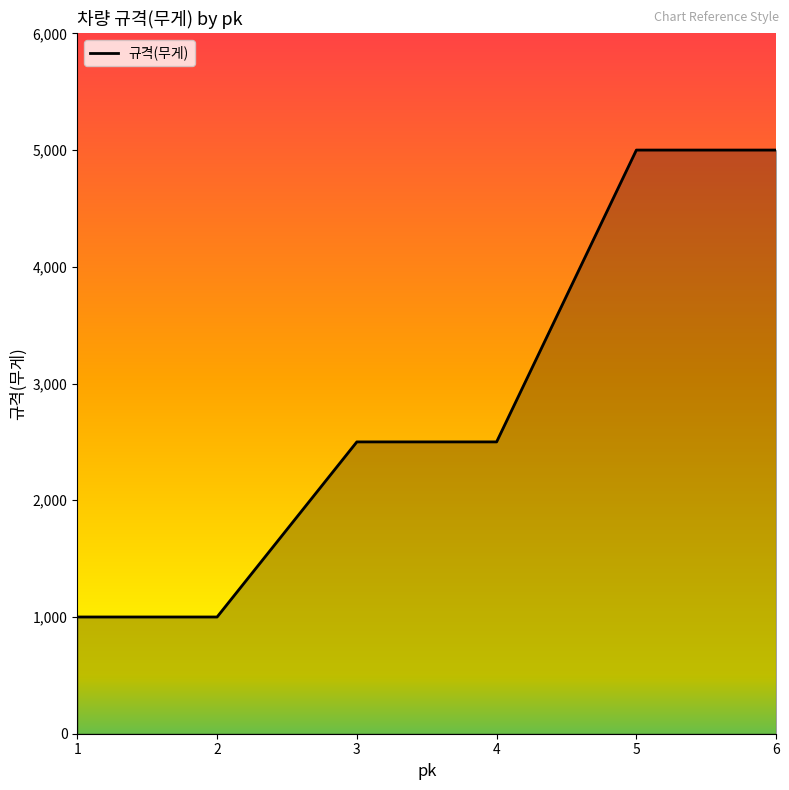

How many lines are shown in the chart?

1